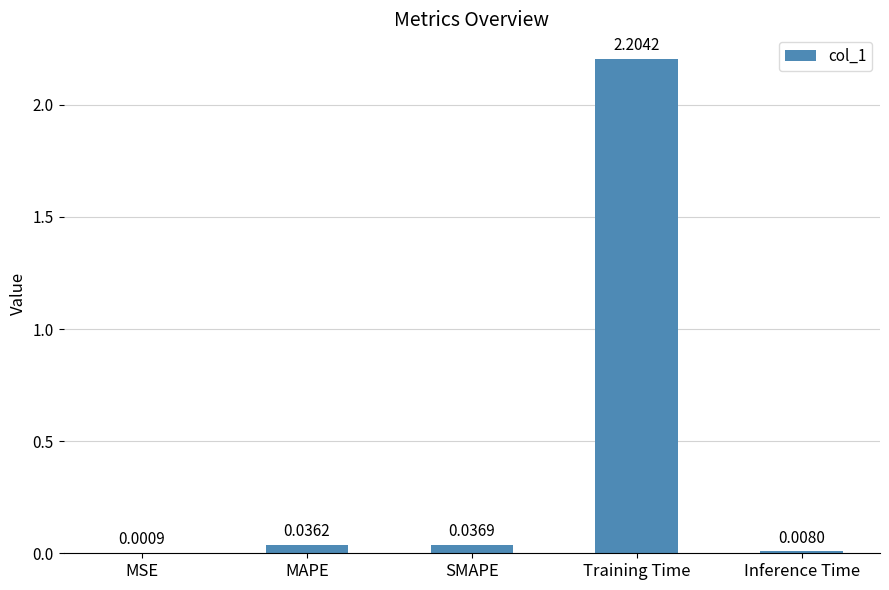

Which category has the highest value across all series?

Training Time